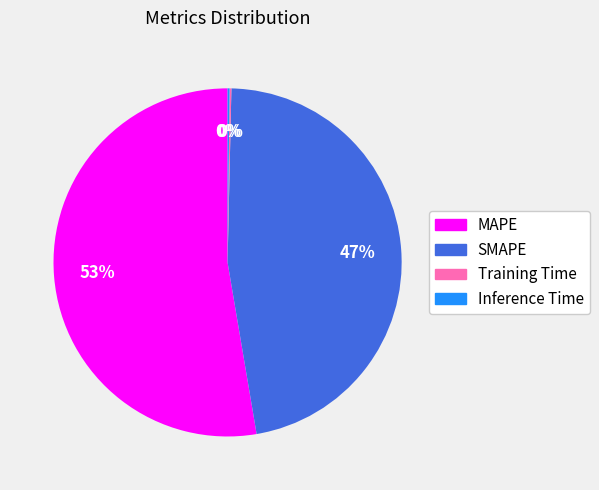

Is it true that MAPE is 53% of the pie?

True